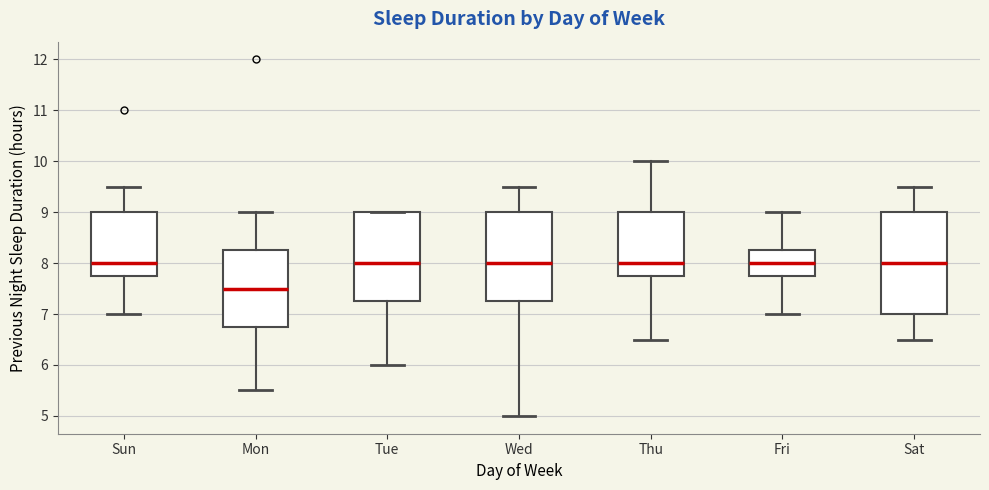

Which box has the lowest median line?

Mon